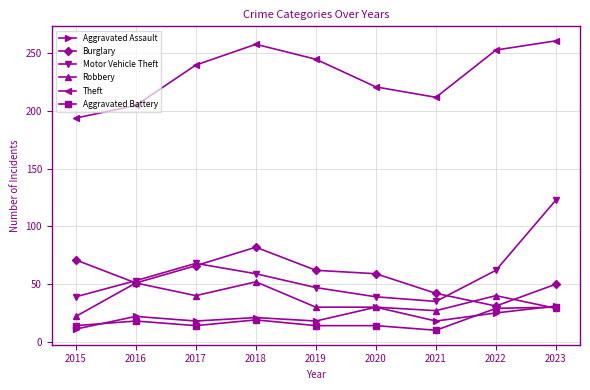

Which series has the largest range (max minus min)?

Motor Vehicle Theft